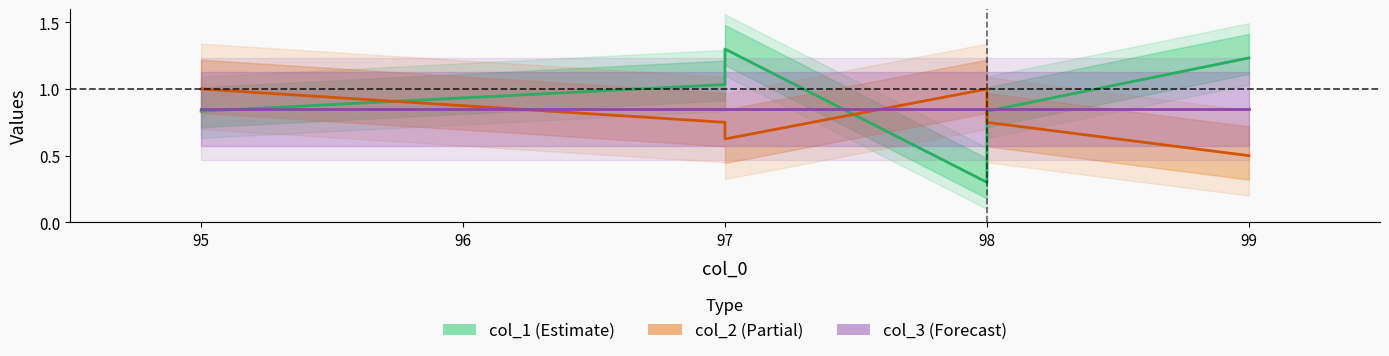

Rank the series by their average value, from lowest to highest.

col_2, col_3, col_1